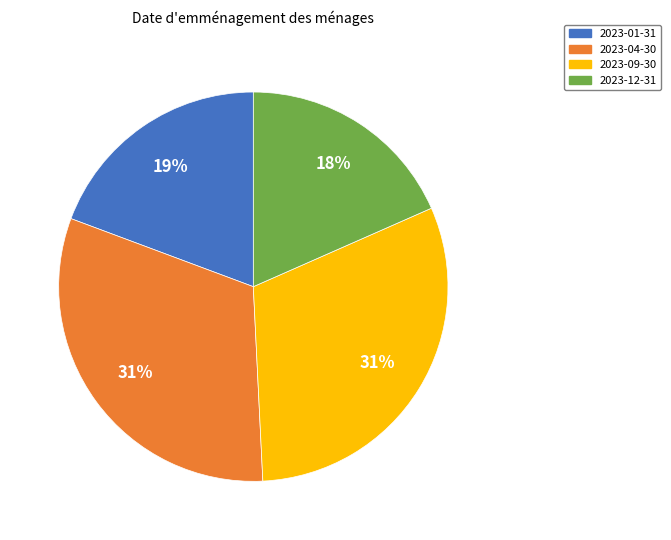

How many segments does this pie chart have?

4